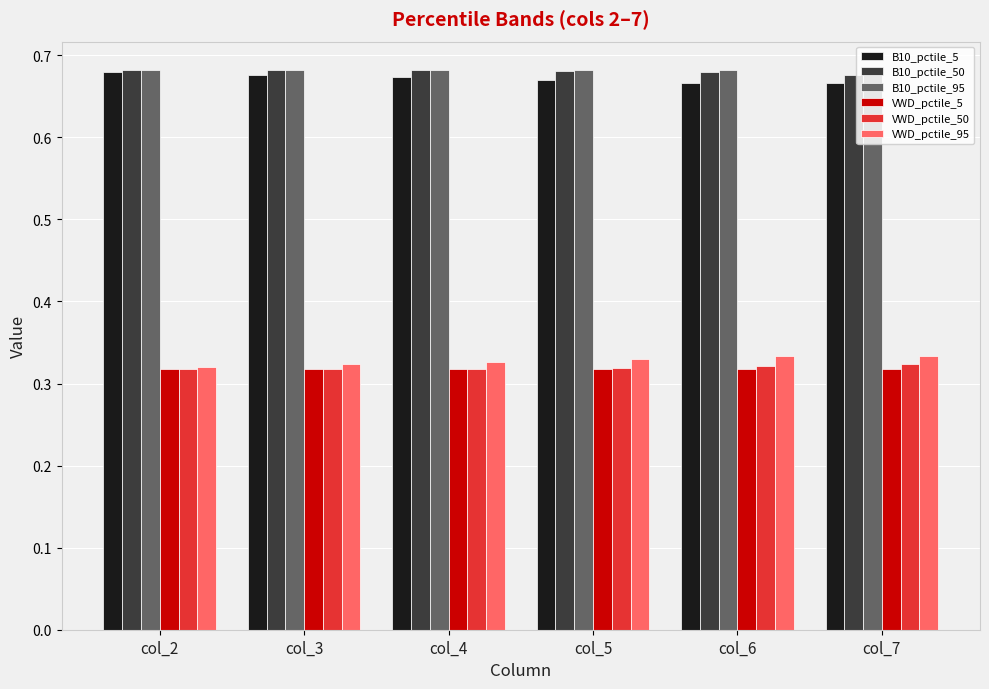

What is the spread (max minus min) of values at col_3?

0.4